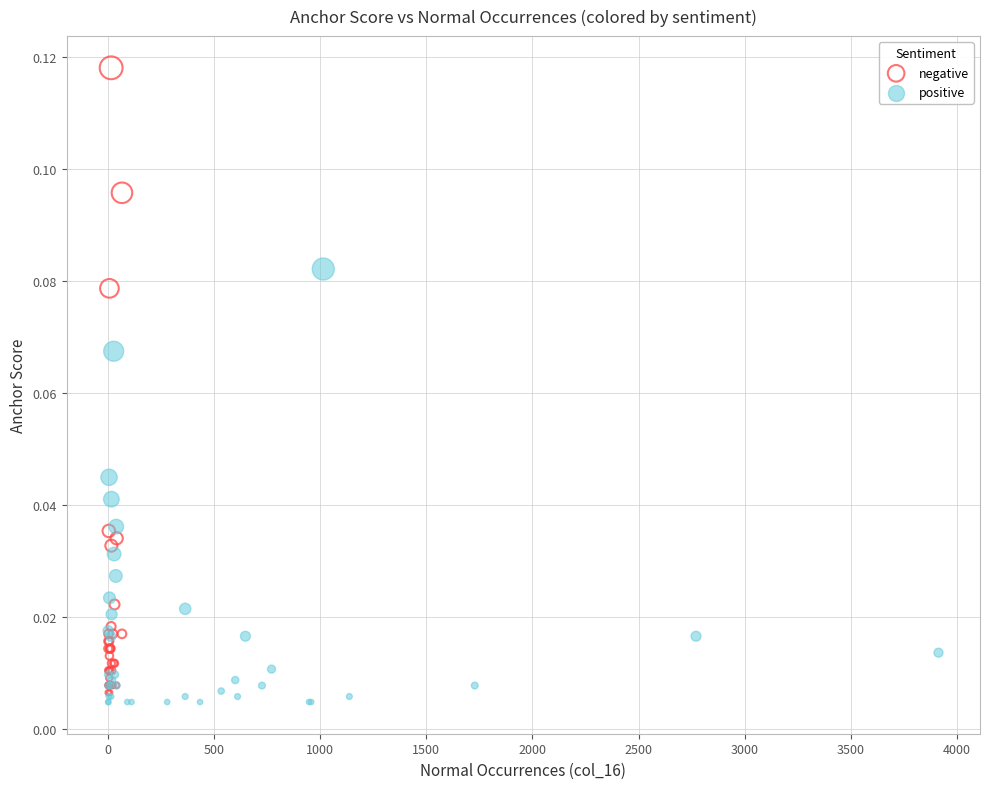

Which series reaches the maximum Y coordinate?

negative